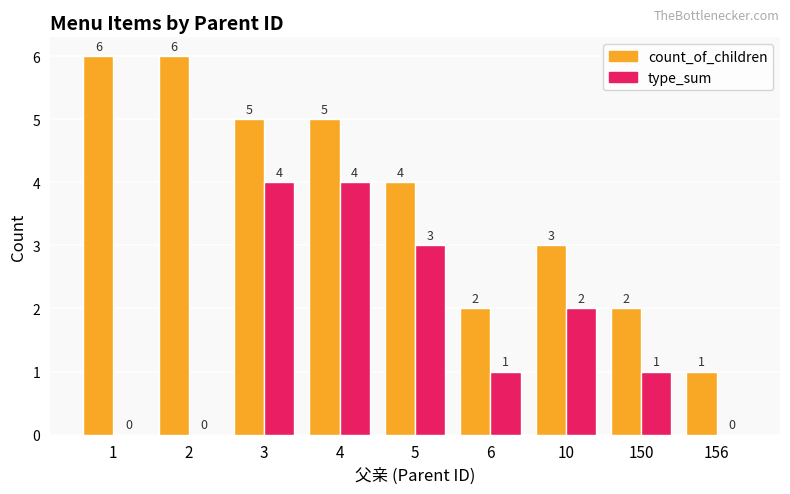

Which series has the widest spread of values?

count_of_children